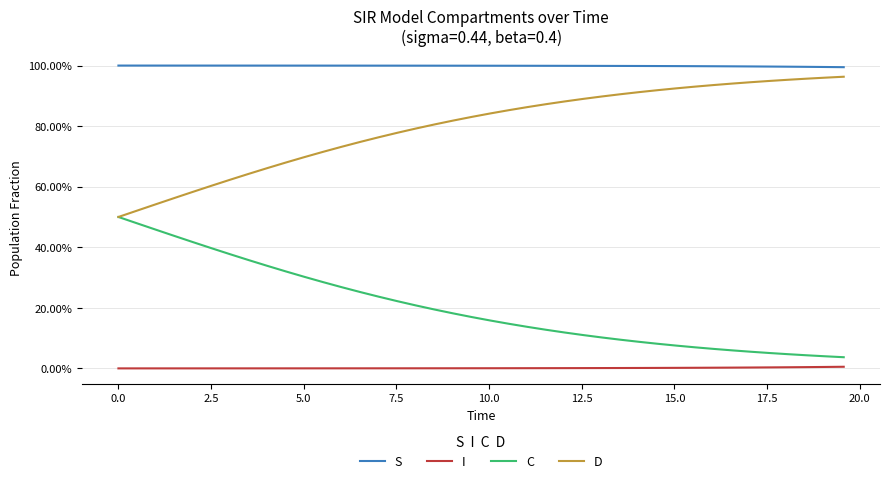

What are all the series names shown in the legend?

S, I, C, D